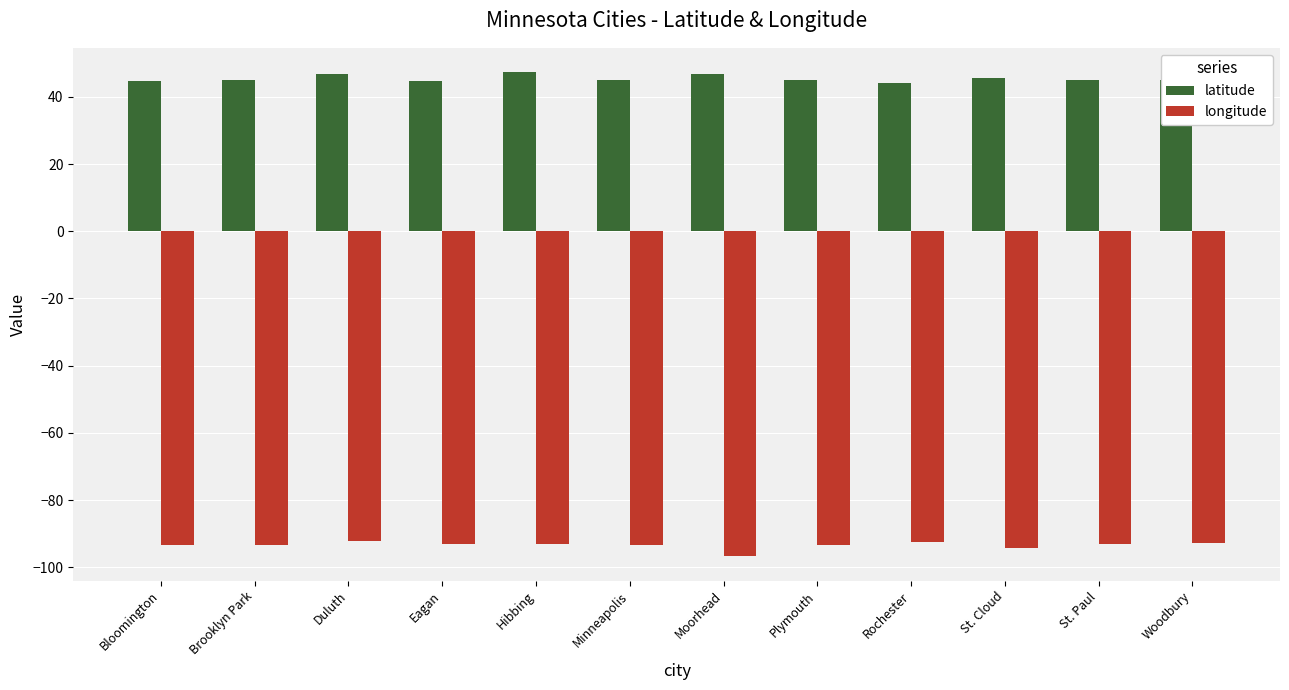

What is the difference between the second highest and second lowest values in the longitude series?

1.7